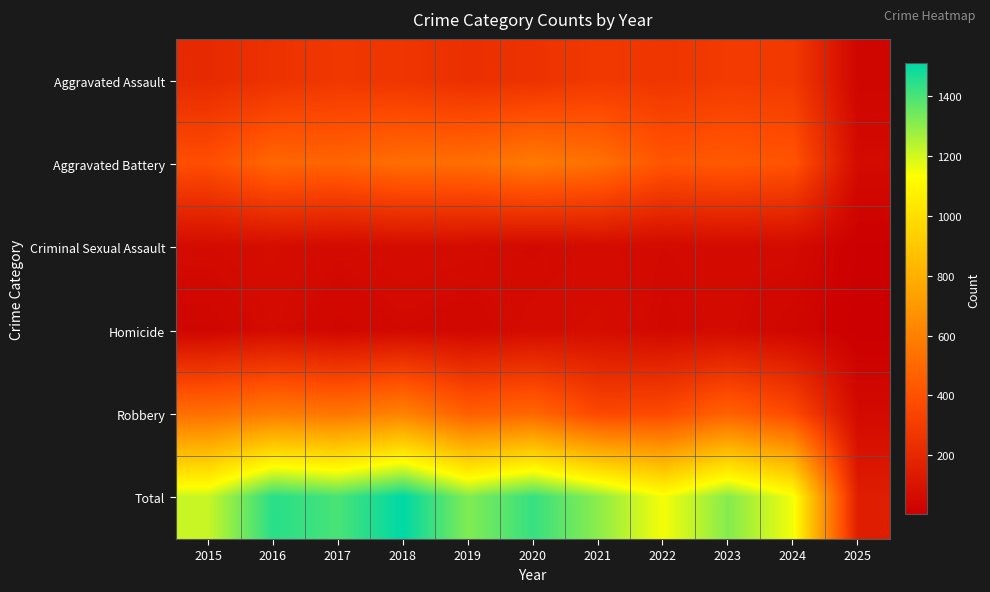

How many series are shown in this chart?

6